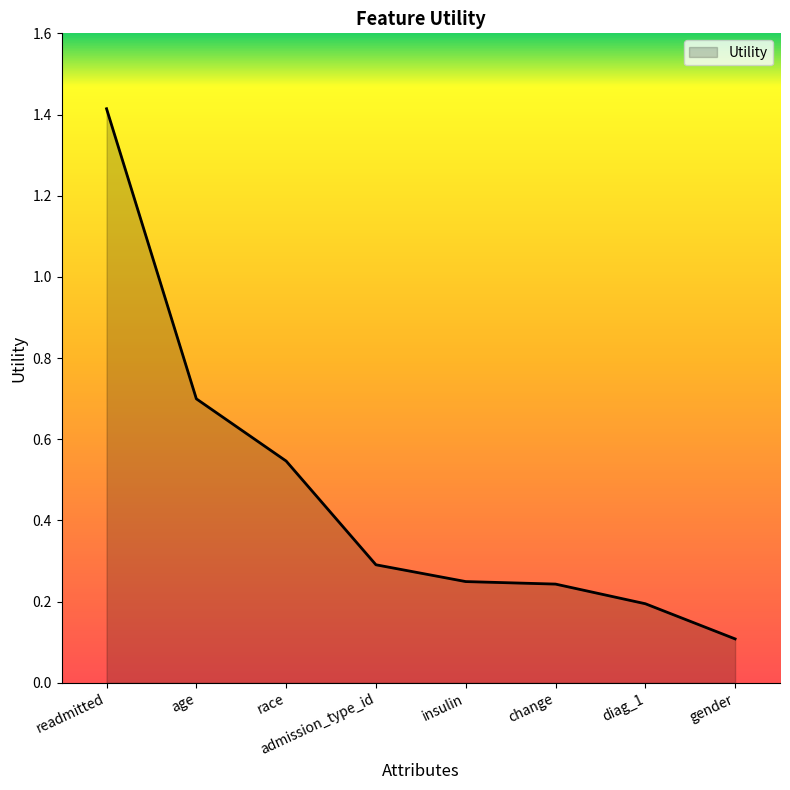

The chart shows a value of 0.4 at change. True or false?

False